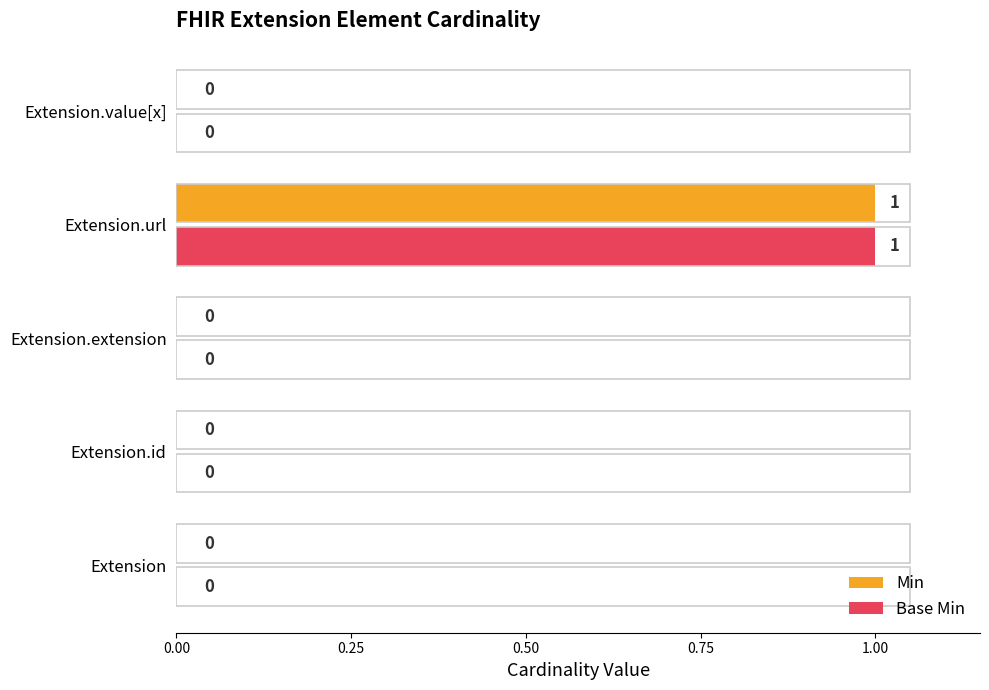

How many values in Min are above zero?

1